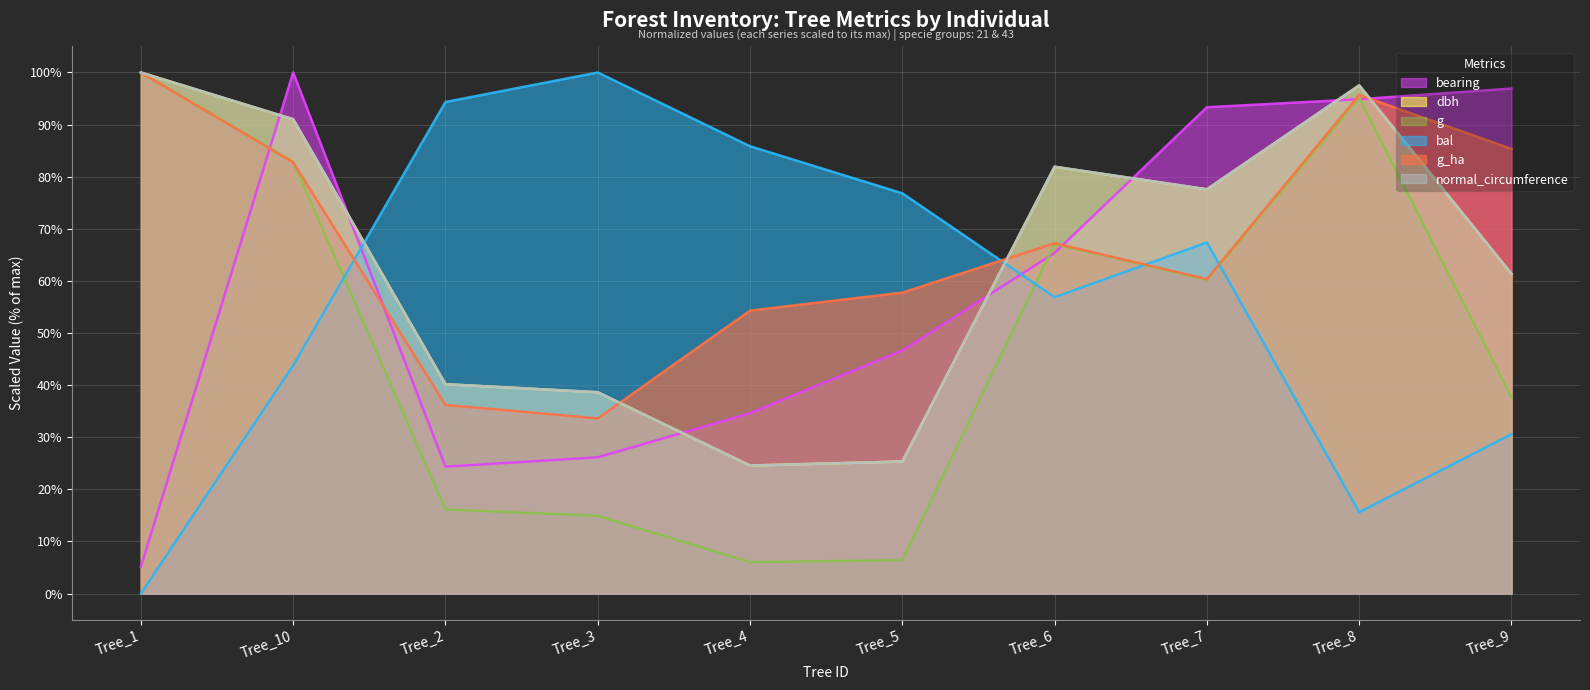

Reading left to right, list all the values displayed in this chart.

bearing: Tree_1=5.1	Tree_10=100.0	Tree_2=24.4	Tree_3=26.2	Tree_4=34.6	Tree_5=46.7	Tree_6=65.4	Tree_7=93.3	Tree_8=94.9	Tree_9=96.9
dbh: Tree_1=100.0	Tree_10=91.0	Tree_2=40.2	Tree_3=38.6	Tree_4=24.6	Tree_5=25.3	Tree_6=81.9	Tree_7=77.6	Tree_8=97.5	Tree_9=61.4
g: Tree_1=100.0	Tree_10=82.9	Tree_2=16.1	Tree_3=14.9	Tree_4=6.0	Tree_5=6.4	Tree_6=67.1	Tree_7=60.2	Tree_8=95.1	Tree_9=37.6
bal: Tree_1=0.0	Tree_10=43.8	Tree_2=94.3	Tree_3=100.0	Tree_4=85.8	Tree_5=76.8	Tree_6=56.9	Tree_7=67.4	Tree_8=15.6	Tree_9=30.6
g_ha: Tree_1=100.0	Tree_10=82.8	Tree_2=36.2	Tree_3=33.6	Tree_4=54.3	Tree_5=57.8	Tree_6=67.2	Tree_7=60.3	Tree_8=95.7	Tree_9=85.3
normal_circumference: Tree_1=100.0	Tree_10=91.0	Tree_2=40.2	Tree_3=38.6	Tree_4=24.6	Tree_5=25.3	Tree_6=81.9	Tree_7=77.6	Tree_8=97.5	Tree_9=61.4